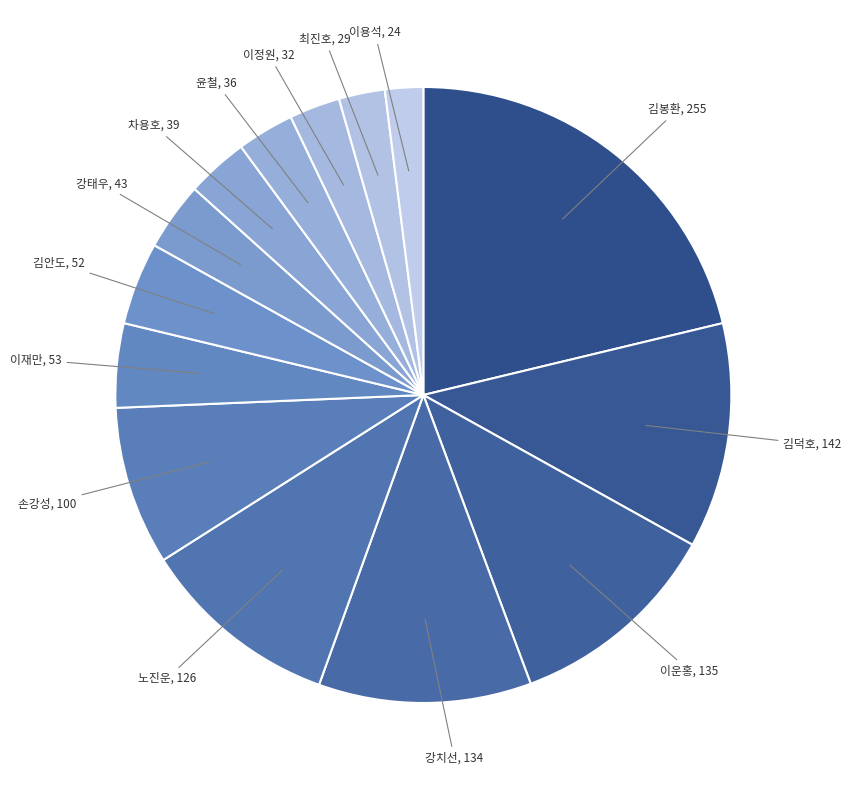

How many segments does this pie chart have?

14